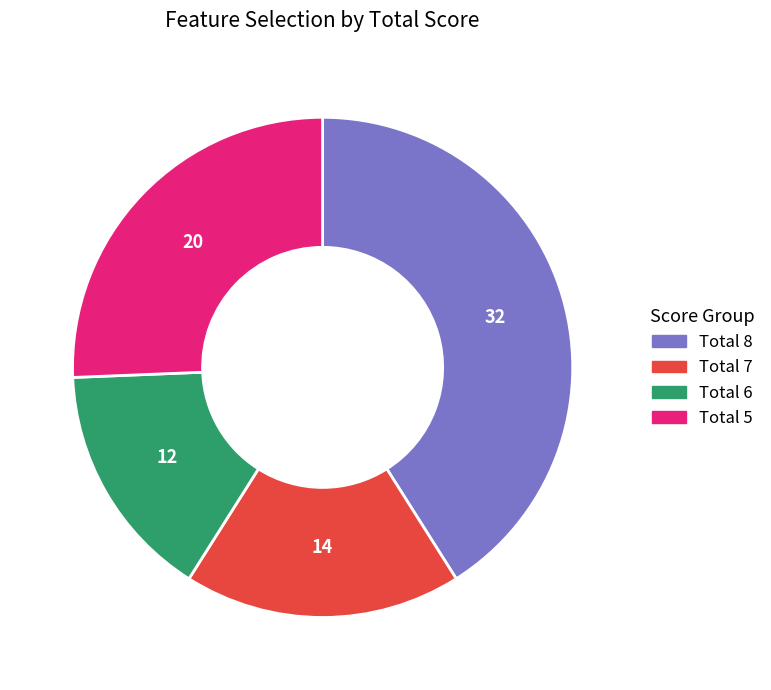

How many slices are in this pie chart?

4